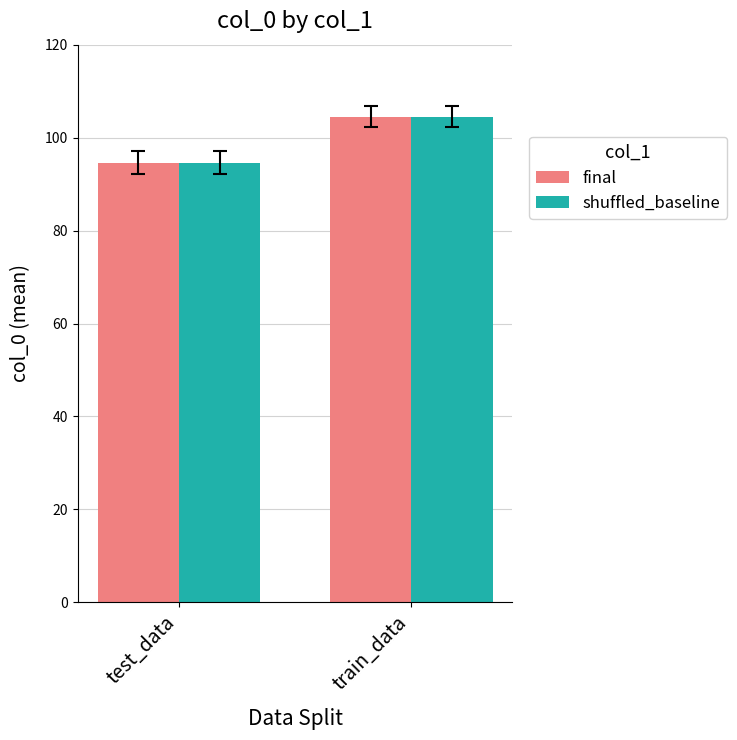

What is the approximate value of shuffled_baseline at train_data?

104.5